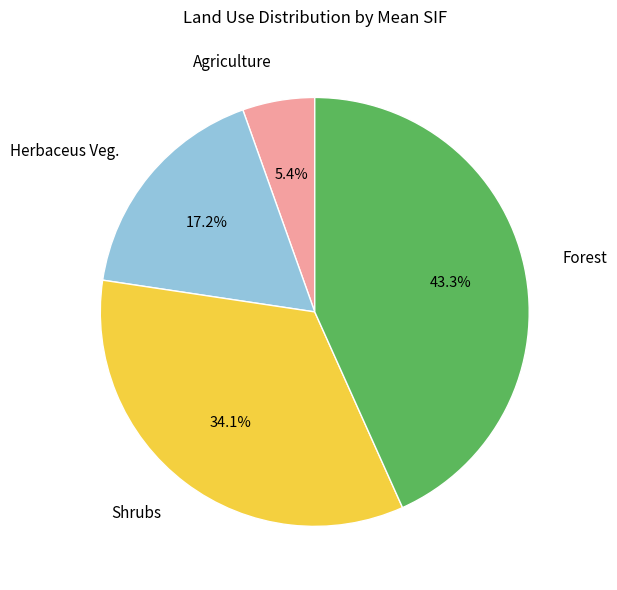

Does Forest represent more than half of the total?

No